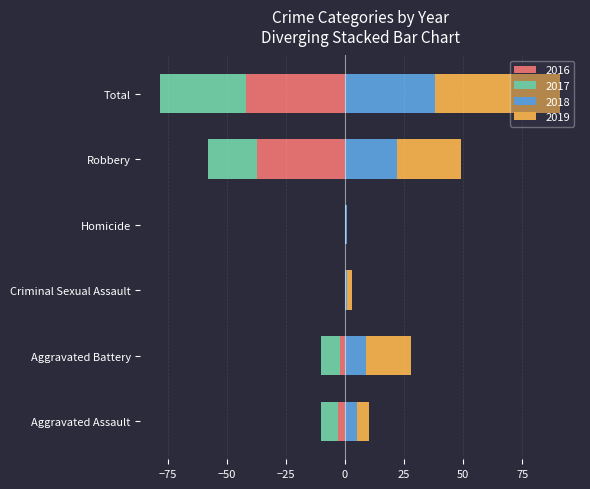

Reading left to right, transcribe all the data shown in this chart.

2016: Aggravated Assault=-3	Aggravated Battery=-2	Criminal Sexual Assault=0	Homicide=0	Robbery=-37	Total=-42
2017: Aggravated Assault=-7	Aggravated Battery=-8	Criminal Sexual Assault=0	Homicide=0	Robbery=-21	Total=-36
2018: Aggravated Assault=5	Aggravated Battery=9	Criminal Sexual Assault=1	Homicide=1	Robbery=22	Total=38
2019: Aggravated Assault=5	Aggravated Battery=19	Criminal Sexual Assault=2	Homicide=0	Robbery=27	Total=53